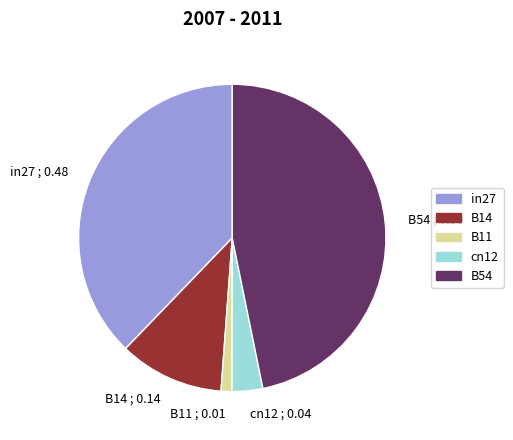

How many slices are in this pie chart?

5